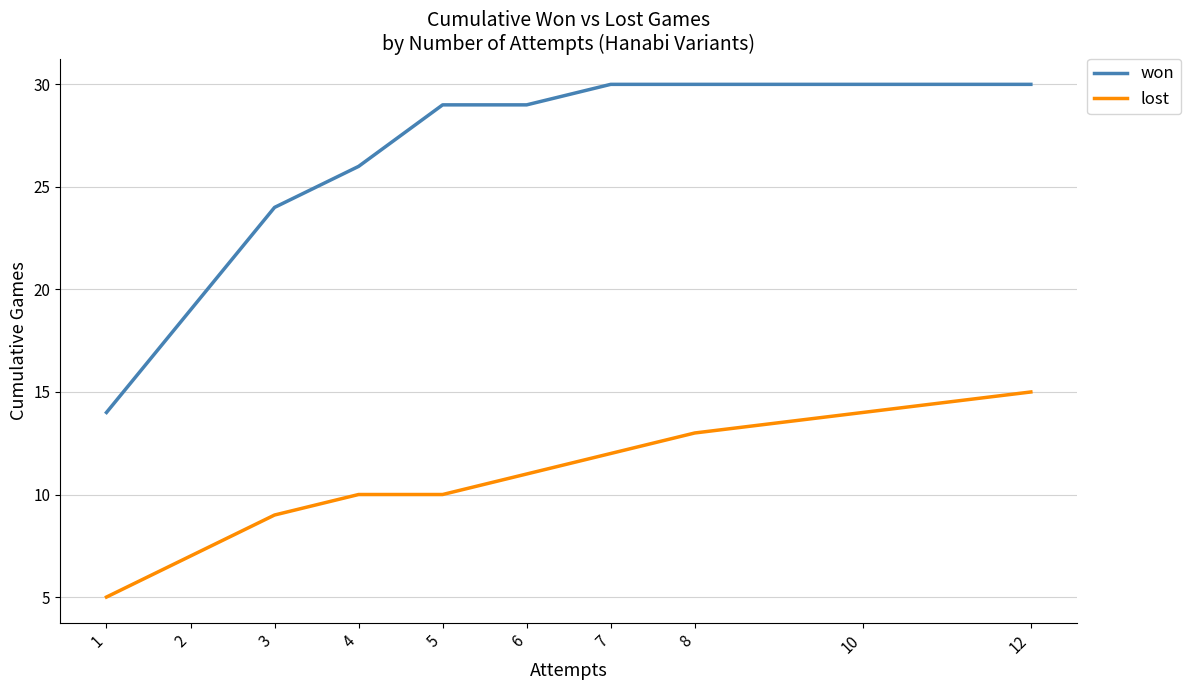

Between 2 and 3, which series saw the biggest shift?

won